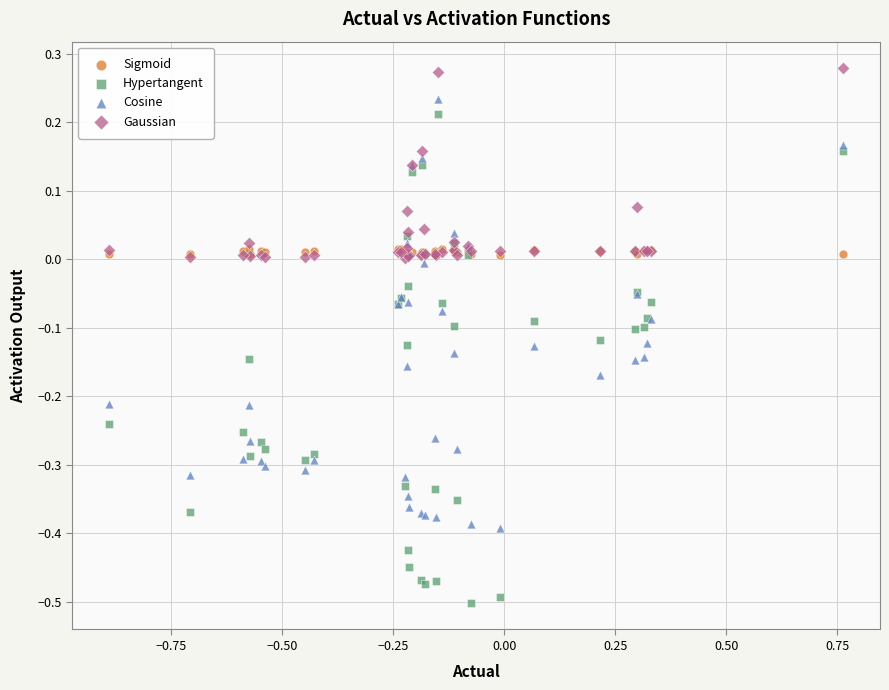

Which series has the widest spread of Y values?

Hypertangent